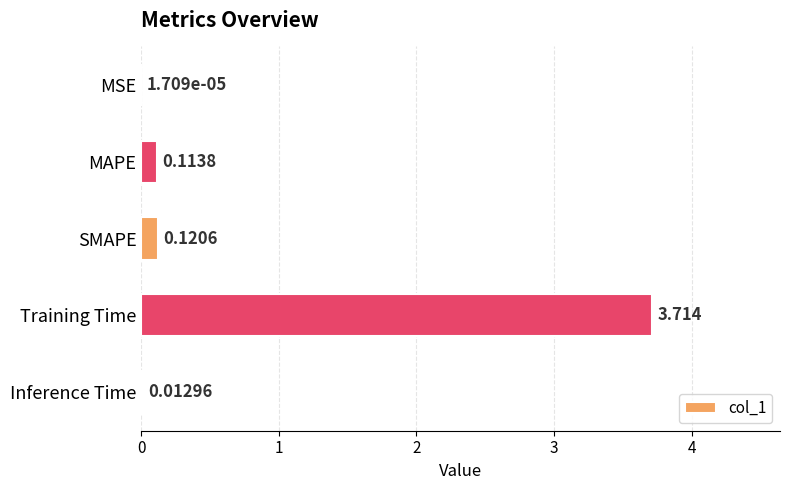

Where is the data nearest to the value 1?

SMAPE